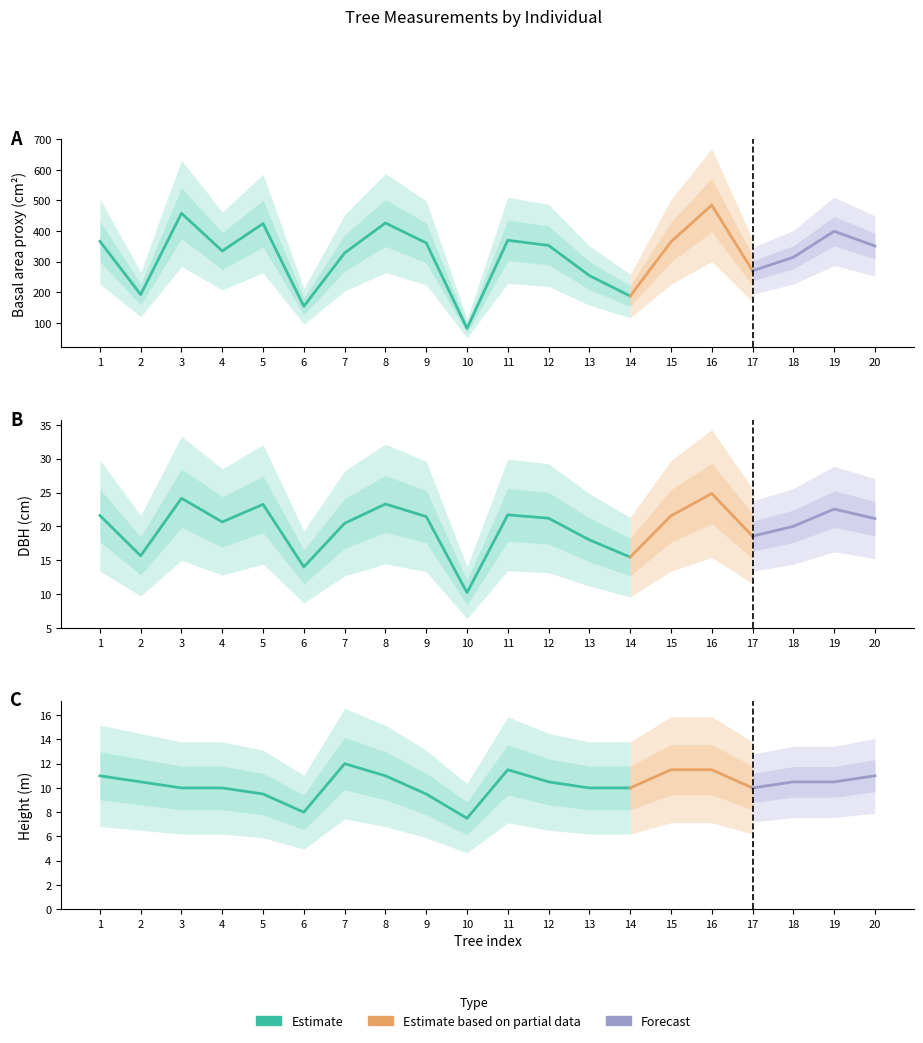

At how many categories does at least one series exceed 258?

15